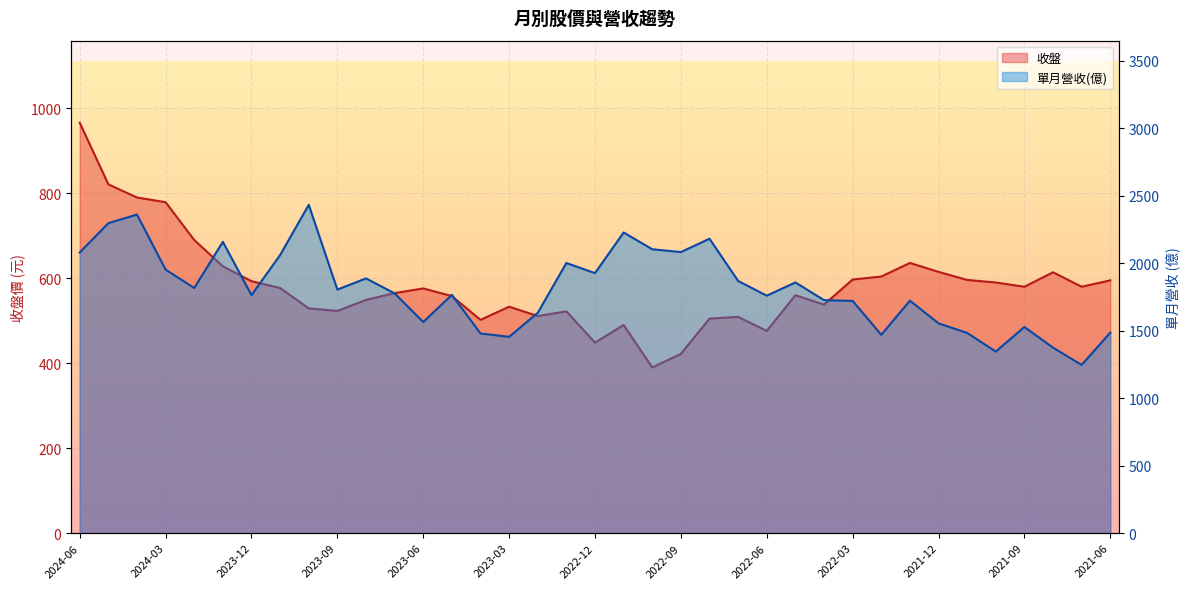

What position from the right is 2022-11?

18